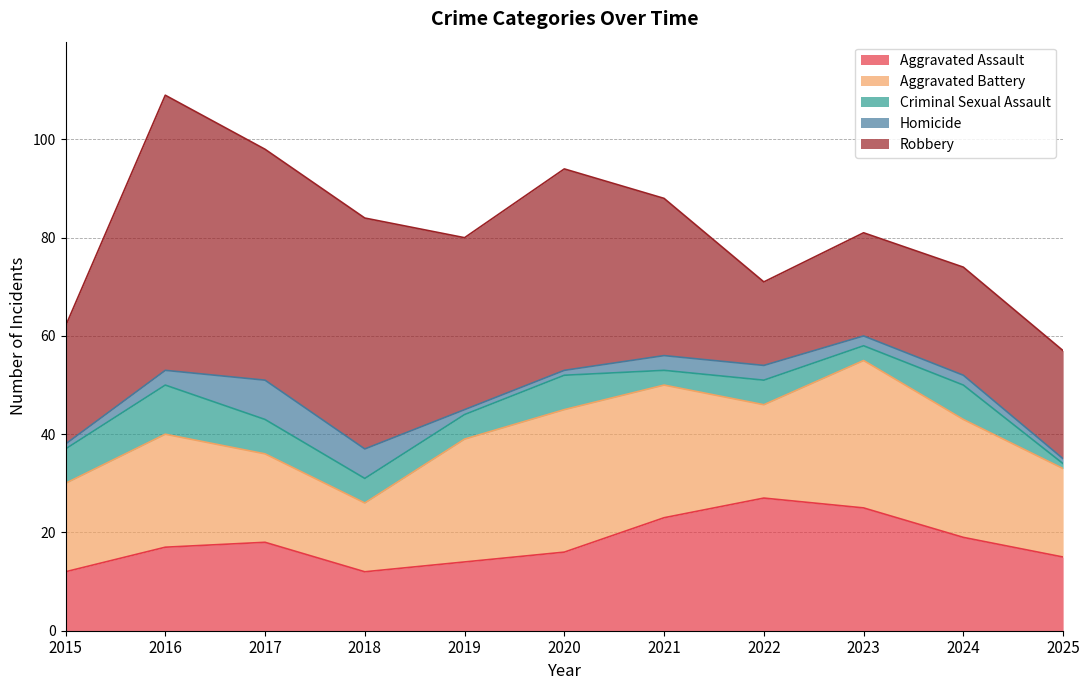

What is the greatest value displayed?

56